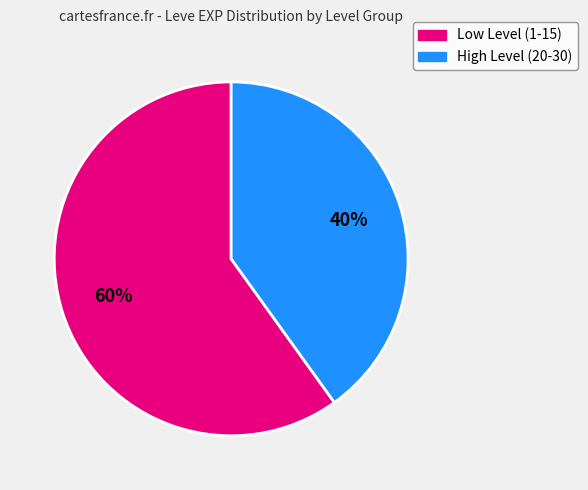

Is there any slice that represents more than half of the pie?

Yes